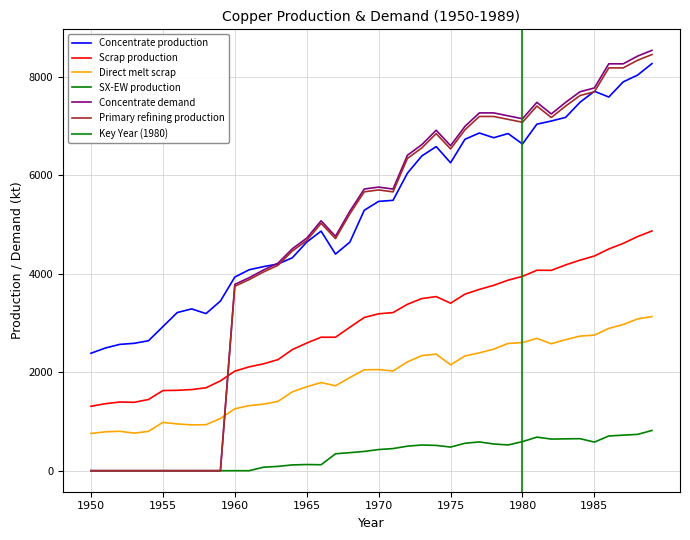

Reading left to right, transcribe all the data shown in this chart.

Concentrate production: 1950=2385.7	1951=2491.7	1952=2565.9	1953=2587.0	1954=2639.9	1955=2926.2	1956=3212.5	1957=3286.6	1958=3191.1	1959=3445.6	1960=3933.3	1961=4081.7	1962=4145.3	1963=4198.2	1964=4325.4	1965=4643.5	1966=4866.1	1967=4399.4	1968=4643.2	1969=5290.1	1970=5470.3	1971=5491.4	1972=6042.8	1973=6392.7	1974=6583.5	1975=6254.7	1976=6731.9	1977=6859.0	1978=6763.5	1979=6848.3	1980=6636.1	1981=7039.0	1982=7102.6	1983=7176.7	1984=7484.2	1985=7706.8	1986=7590.1	1987=7897.6	1988=8035.4	1989=8268.6
Scrap production: 1950=1308.7	1951=1361.0	1952=1395.2	1953=1388.9	1954=1446.5	1955=1627.9	1956=1633.0	1957=1647.9	1958=1684.8	1959=1824.9	1960=2021.8	1961=2109.3	1962=2171.0	1963=2256.0	1964=2460.1	1965=2593.1	1966=2711.5	1967=2710.9	1968=2913.9	1969=3112.3	1970=3186.9	1971=3212.0	1972=3379.8	1973=3496.4	1974=3536.5	1975=3401.8	1976=3585.5	1977=3682.6	1978=3765.3	1979=3870.2	1980=3946.5	1981=4071.8	1982=4069.4	1983=4180.1	1984=4276.9	1985=4360.8	1986=4503.9	1987=4616.8	1988=4755.4	1989=4869.5
Direct melt scrap: 1950=756.1	1951=790.0	1952=801.3	1953=762.9	1954=799.0	1955=981.9	1956=950.2	1957=929.9	1958=934.5	1959=1060.8	1960=1257.2	1961=1322.0	1962=1352.5	1963=1407.5	1964=1601.7	1965=1705.9	1966=1789.6	1967=1724.8	1968=1892.4	1969=2049.2	1970=2053.6	1971=2025.4	1972=2209.6	1973=2338.6	1974=2367.6	1975=2150.8	1976=2330.2	1977=2393.6	1978=2470.2	1979=2584.9	1980=2603.1	1981=2688.1	1982=2578.2	1983=2661.8	1984=2734.3	1985=2753.6	1986=2890.1	1987=2969.1	1988=3083.2	1989=3130.0
SX-EW production: 1950=0.0	1951=0.0	1952=0.0	1953=0.0	1954=0.0	1955=0.0	1956=0.0	1957=0.0	1958=0.0	1959=0.0	1960=0.0	1961=0.0	1962=70.7	1963=87.8	1964=117.6	1965=125.5	1966=120.9	1967=343.6	1968=366.8	1969=391.9	1970=429.7	1971=449.6	1972=498.2	1973=522.3	1974=513.5	1975=480.3	1976=557.1	1977=585.0	1978=542.5	1979=522.7	1980=590.9	1981=682.0	1982=642.4	1983=647.3	1984=650.8	1985=581.2	1986=704.9	1987=722.4	1988=737.6	1989=817.4
Concentrate demand: 1950=0.0	1951=0.0	1952=0.0	1953=0.0	1954=0.0	1955=0.0	1956=0.0	1957=0.0	1958=0.0	1959=0.0	1960=3784.0	1961=3920.8	1962=4077.3	1963=4214.1	1964=4507.9	1965=4723.2	1966=5075.7	1967=4761.7	1968=5271.1	1969=5721.7	1970=5760.6	1971=5721.0	1972=6406.9	1973=6622.2	1974=6915.9	1975=6601.9	1976=6993.7	1977=7267.8	1978=7267.5	1979=7208.3	1980=7149.1	1981=7482.1	1982=7246.5	1983=7481.4	1984=7696.7	1985=7774.8	1986=8264.6	1987=8264.3	1988=8420.8	1989=8538.1
Primary refining production: 1950=0.0	1951=0.0	1952=0.0	1953=0.0	1954=0.0	1955=0.0	1956=0.0	1957=0.0	1958=0.0	1959=0.0	1960=3746.1	1961=3881.6	1962=4036.6	1963=4172.0	1964=4462.8	1965=4675.9	1966=5025.0	1967=4714.0	1968=5218.4	1969=5664.5	1970=5703.0	1971=5663.8	1972=6342.8	1973=6556.0	1974=6846.8	1975=6535.9	1976=6923.7	1977=7195.1	1978=7194.8	1979=7136.2	1980=7077.6	1981=7407.3	1982=7174.0	1983=7406.6	1984=7619.8	1985=7697.0	1986=8182.0	1987=8181.7	1988=8336.6	1989=8452.7